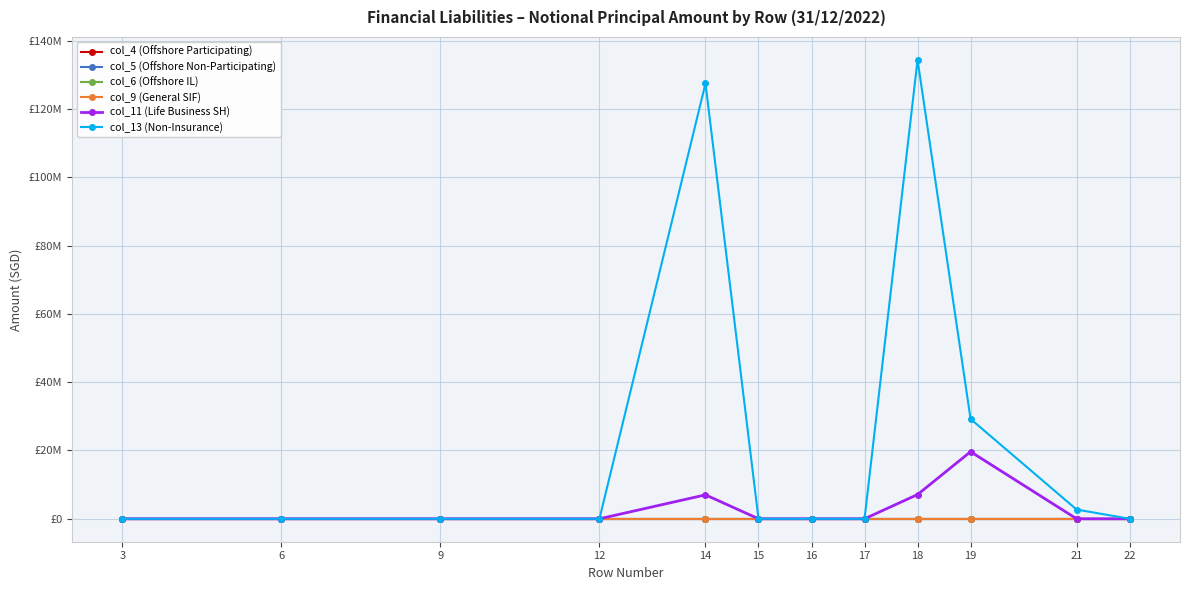

Is this an area chart (filled region under the line)?

No